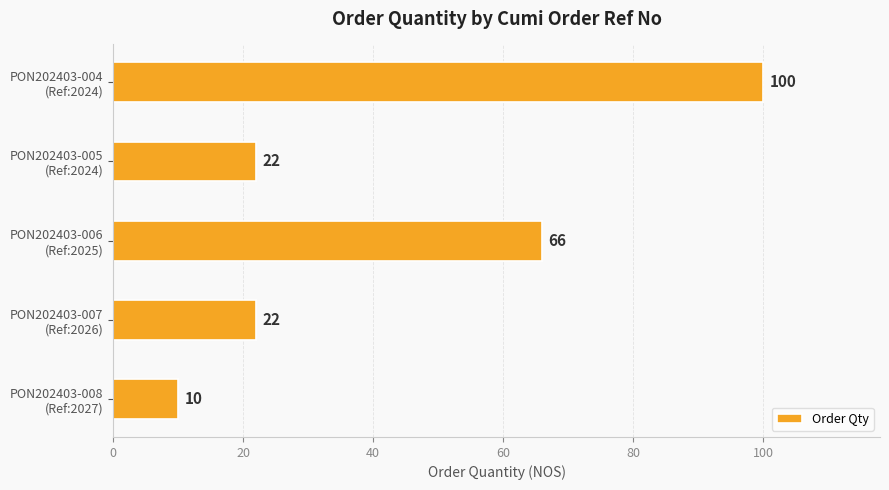

Reading top to bottom, extract all data points from this chart.

100	22	66	22	10